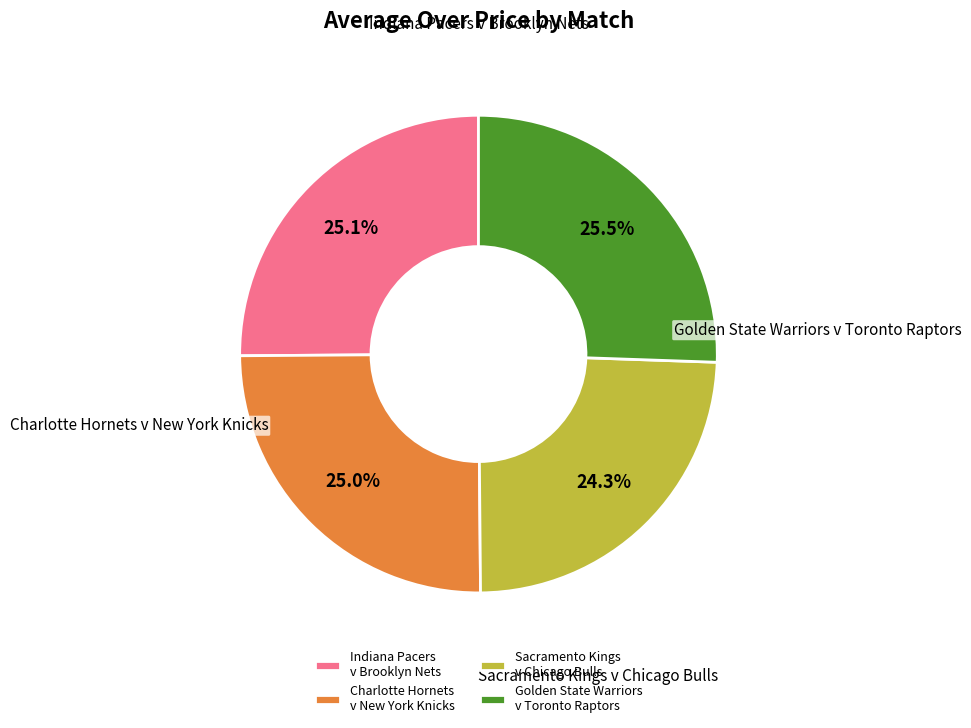

Which slice is the smallest?

Sacramento Kings v Chicago Bulls